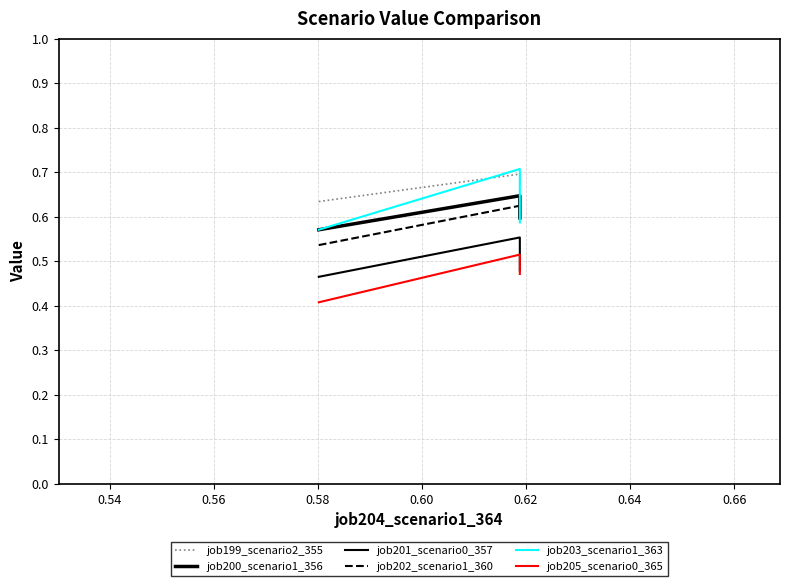

Which series has the largest total across all categories?

job199_scenario2_355